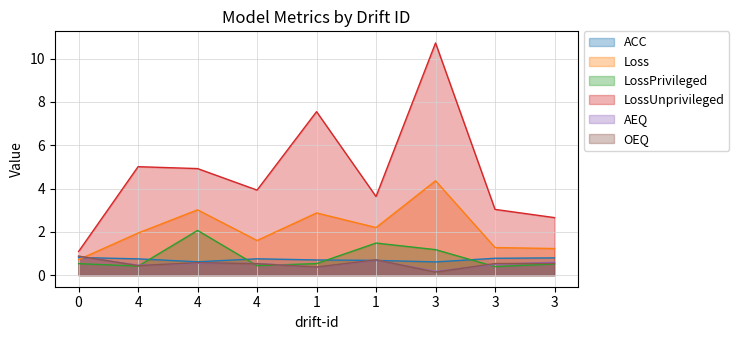

Reading left to right, transcribe all the data shown in this chart.

ACC: 0.8	0.8	0.6	0.8	0.7	0.7	0.6	0.8	0.8
Loss: 0.7	1.9	3.0	1.6	2.9	2.2	4.4	1.3	1.2
LossPrivileged: 0.5	0.4	2.1	0.4	0.5	1.5	1.2	0.4	0.5
LossUnprivileged: 1.1	5.0	4.9	3.9	7.5	3.6	10.7	3.0	2.7
AEQ: 0.9	0.5	0.6	0.5	0.4	0.7	0.2	0.5	0.6
OEQ: 0.9	0.4	0.6	0.5	0.4	0.7	0.1	0.5	0.5